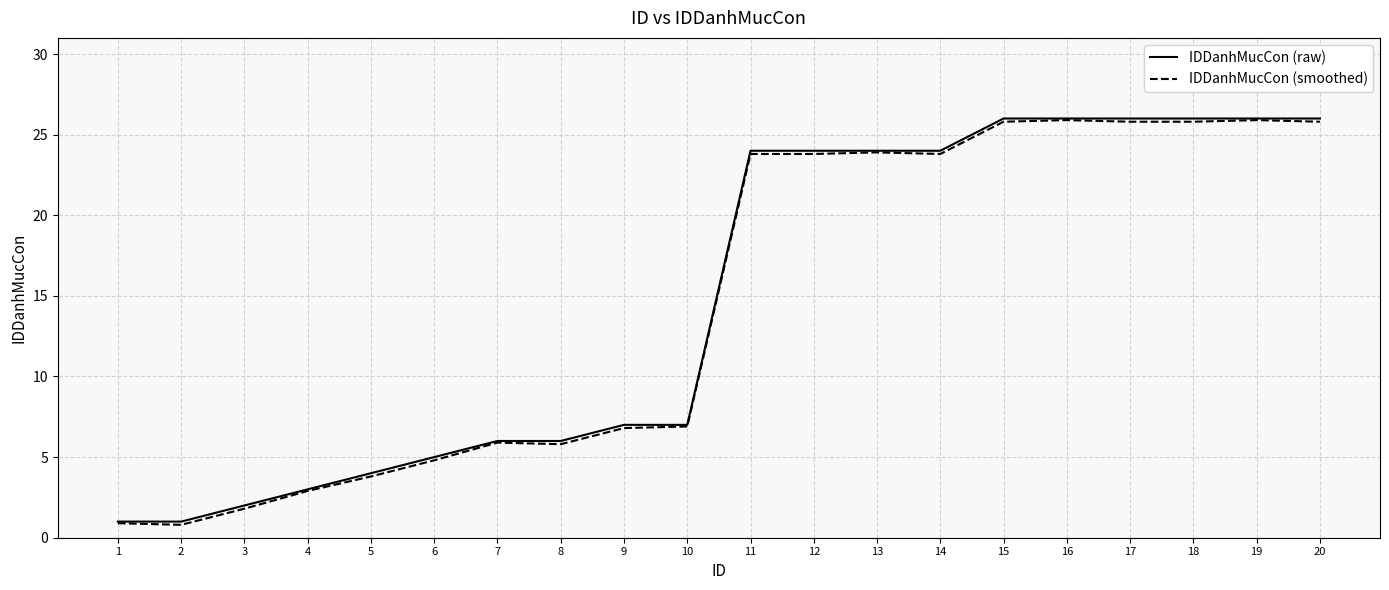

How many values in the IDDanhMucCon (raw) series are below 24?

10